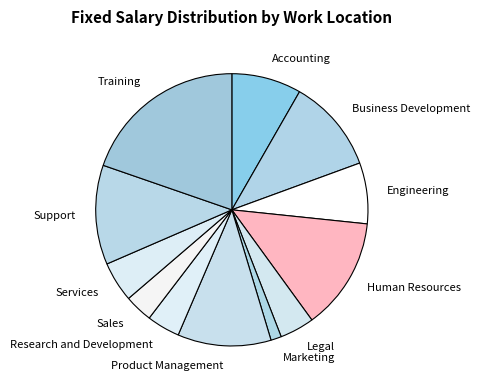

True or false: Accounting accounts for 8% of the total.

True